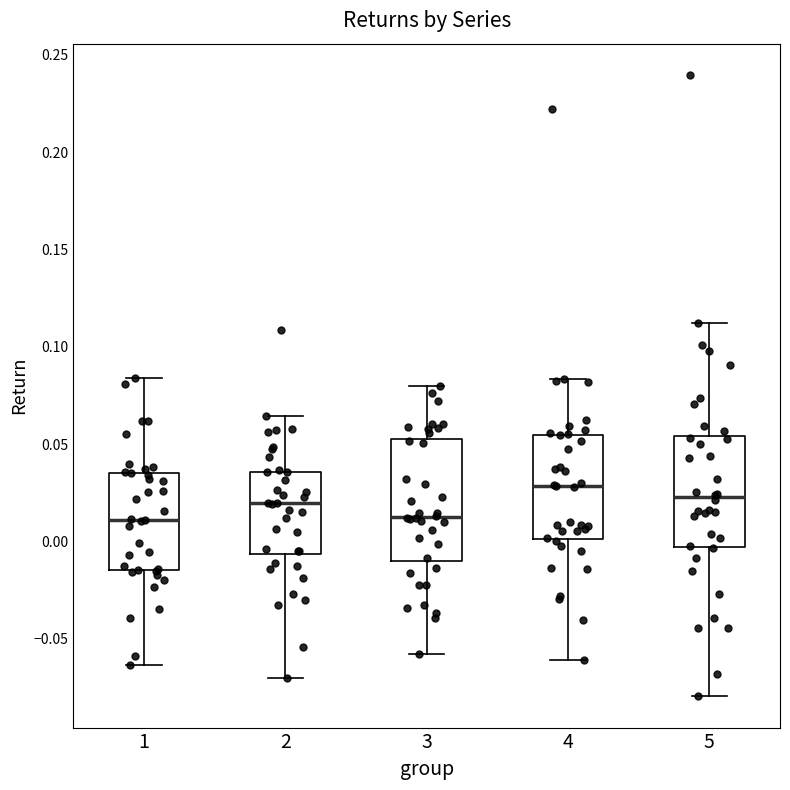

Reading left to right, read every box against the y-axis: the position of its median line, the range the box covers, and the ends of its whiskers. The values are not printed on the chart, so give them approximately, as read against the axis.

1: median 0.010, box -0.015 to 0.035, whiskers -0.065 to 0.085
2: median 0.020, box -0.005 to 0.035, whiskers -0.070 to 0.065
3: median 0.010, box -0.010 to 0.050, whiskers -0.060 to 0.080
4: median 0.030, box 0.000 to 0.055, whiskers -0.060 to 0.085
5: median 0.025, box -0.005 to 0.055, whiskers -0.080 to 0.110